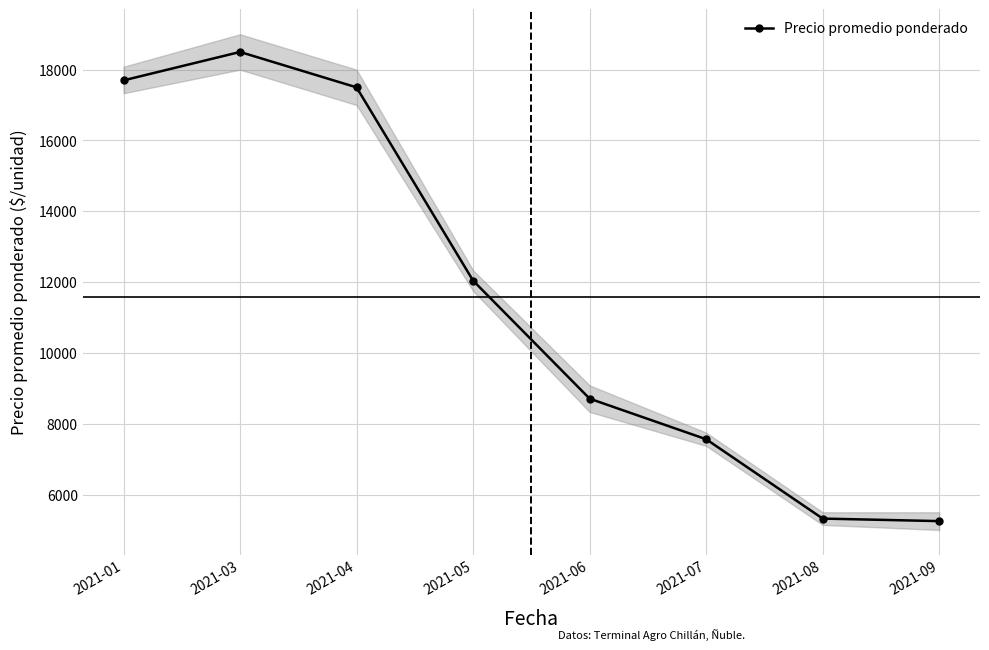

The value at 2021-08 is 3264.5. True or false?

False